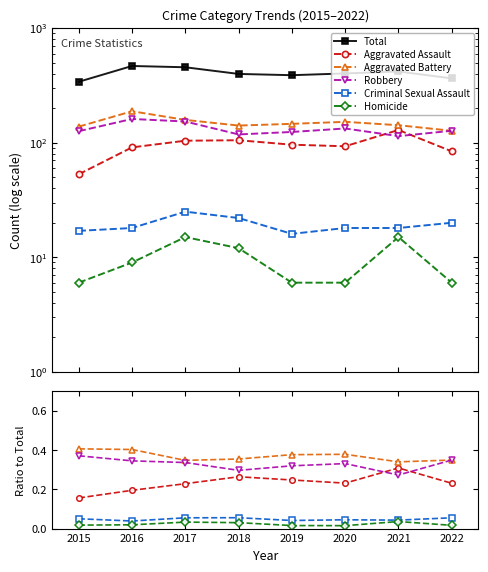

Reading left to right, extract all data points from this chart.

Total: 2015=340.0	2016=467.0	2017=455.0	2018=398.0	2019=388.0	2020=402.0	2021=418.0	2022=364.0
Aggravated Assault: 2015=0.2	2016=0.2	2017=0.2	2018=0.3	2019=0.2	2020=0.2	2021=0.3	2022=0.2
Aggravated Battery: 2015=0.4	2016=0.4	2017=0.3	2018=0.4	2019=0.4	2020=0.4	2021=0.3	2022=0.3
Robbery: 2015=0.4	2016=0.3	2017=0.3	2018=0.3	2019=0.3	2020=0.3	2021=0.3	2022=0.3
Criminal Sexual Assault: 2015=0.1	2016=0.0	2017=0.1	2018=0.1	2019=0.0	2020=0.0	2021=0.0	2022=0.1
Homicide: 2015=0.0	2016=0.0	2017=0.0	2018=0.0	2019=0.0	2020=0.0	2021=0.0	2022=0.0